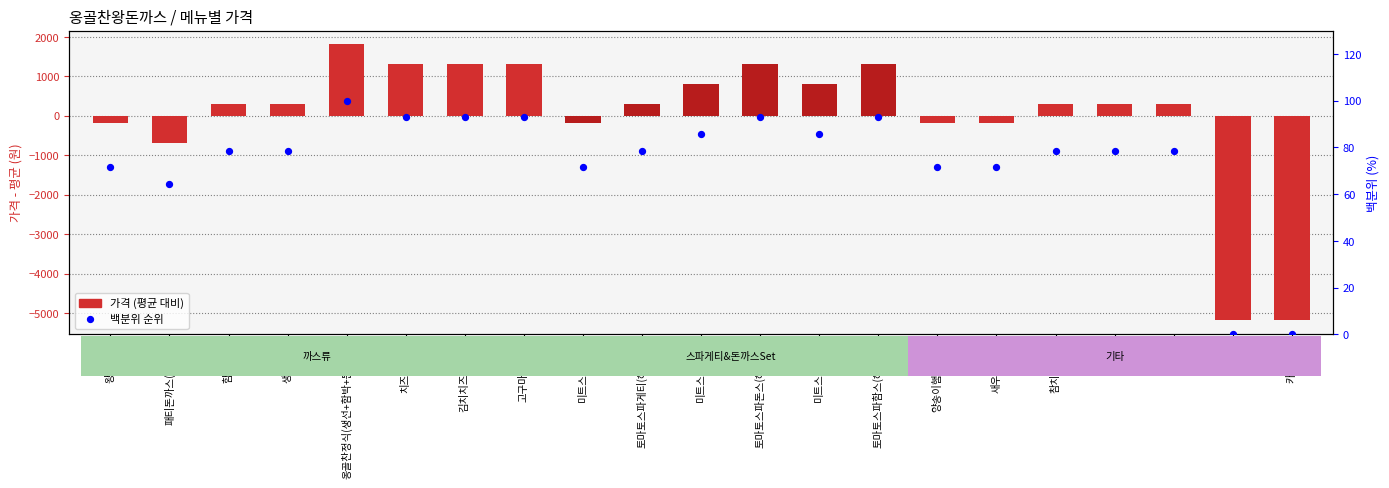

Which series contains the highest Y value?

가격 (평균 대비)